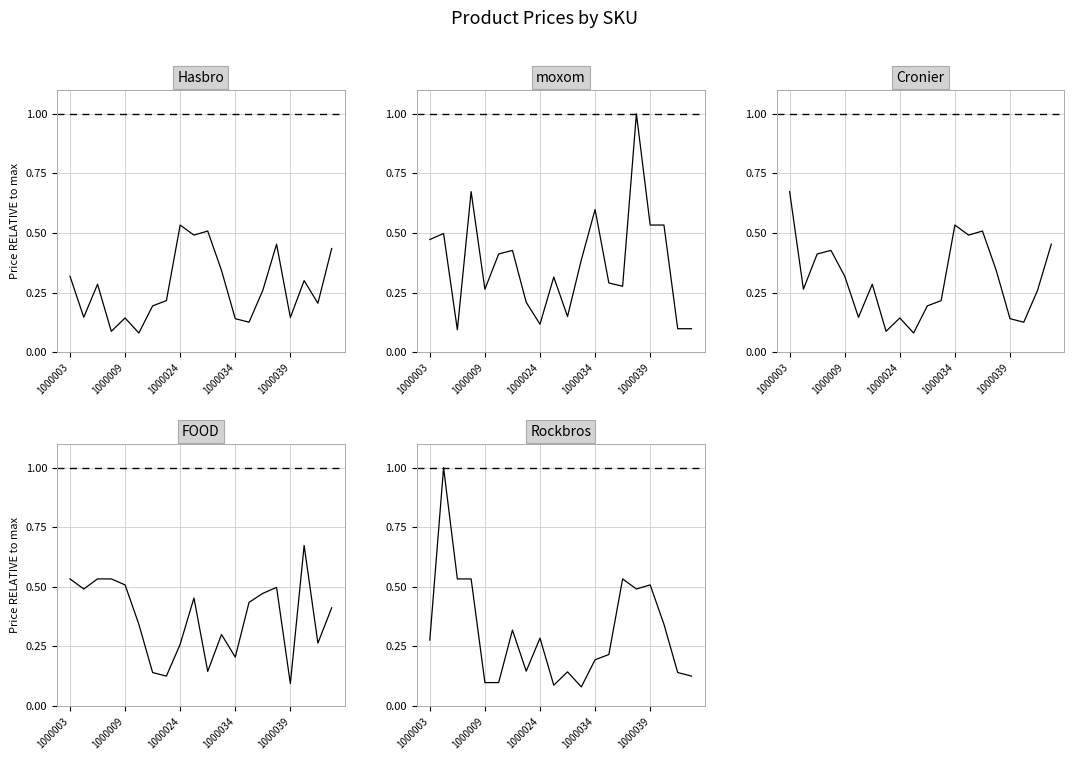

True or false: moxom and FOOD cross at least once.

True